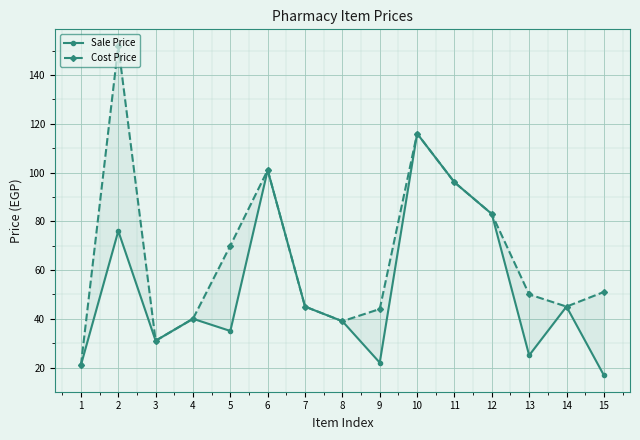

What is the average value of the Sale Price series?

52.8